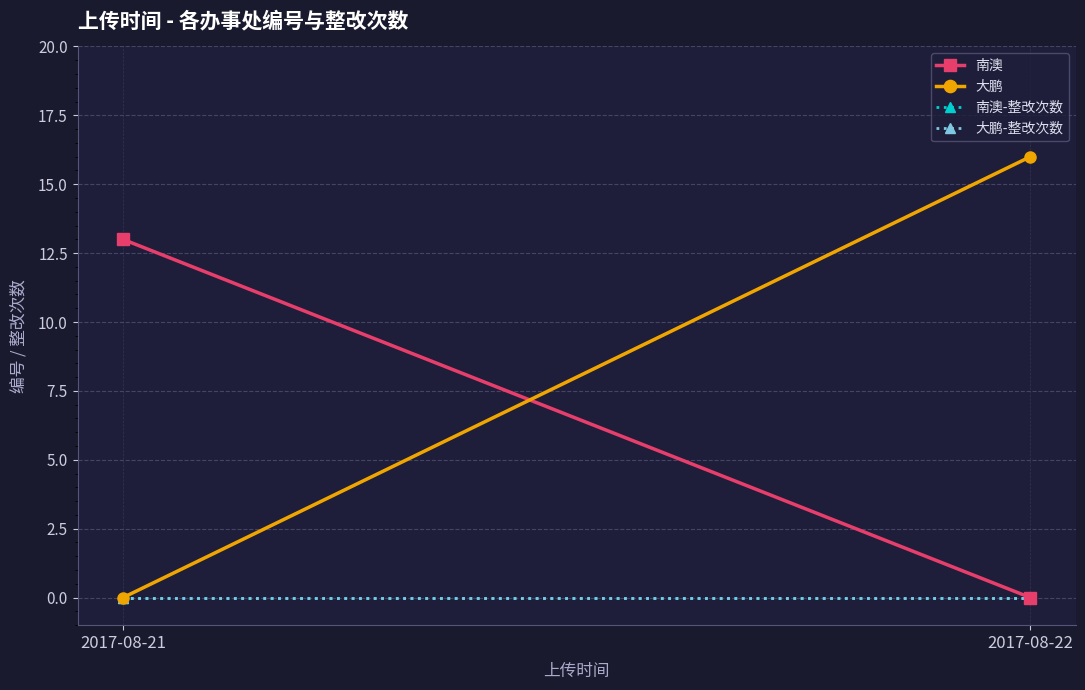

What is the difference between the maximum and minimum values in the 大鹏 series?

16